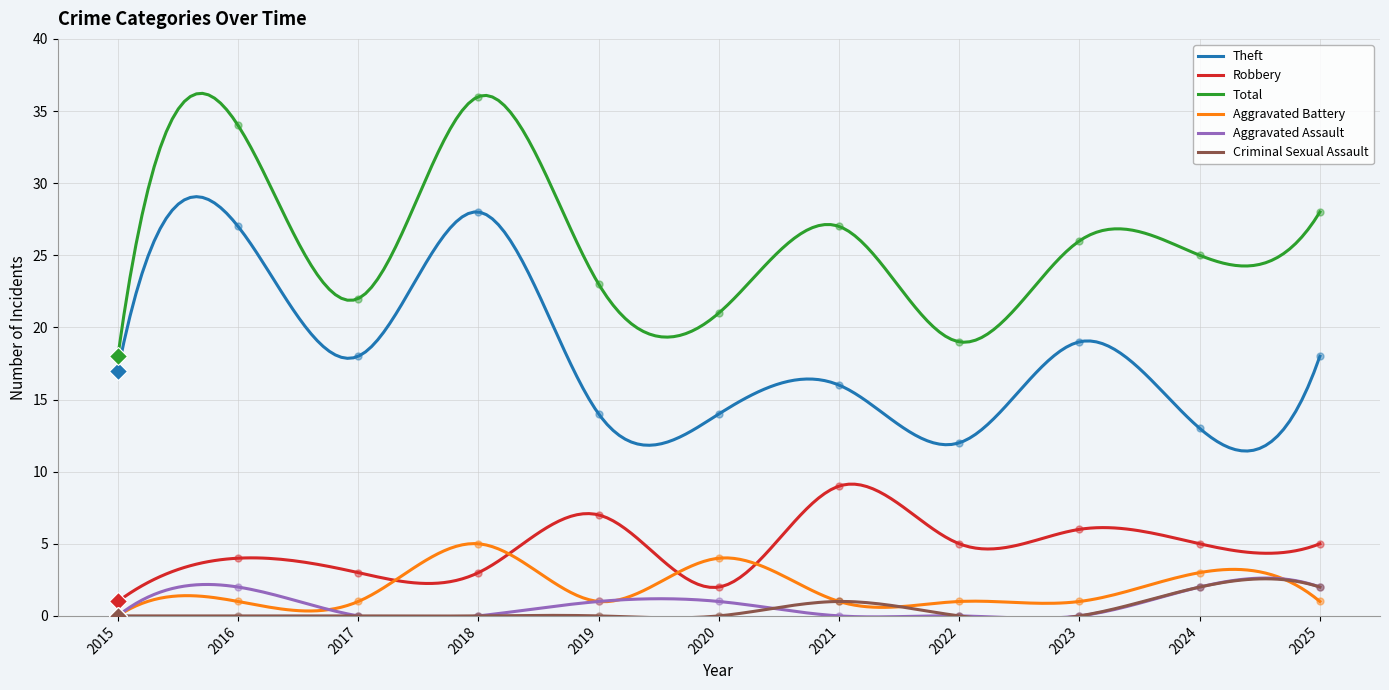

What are all the series names shown in the legend?

Theft, Robbery, Total, Aggravated Battery, Aggravated Assault, Criminal Sexual Assault